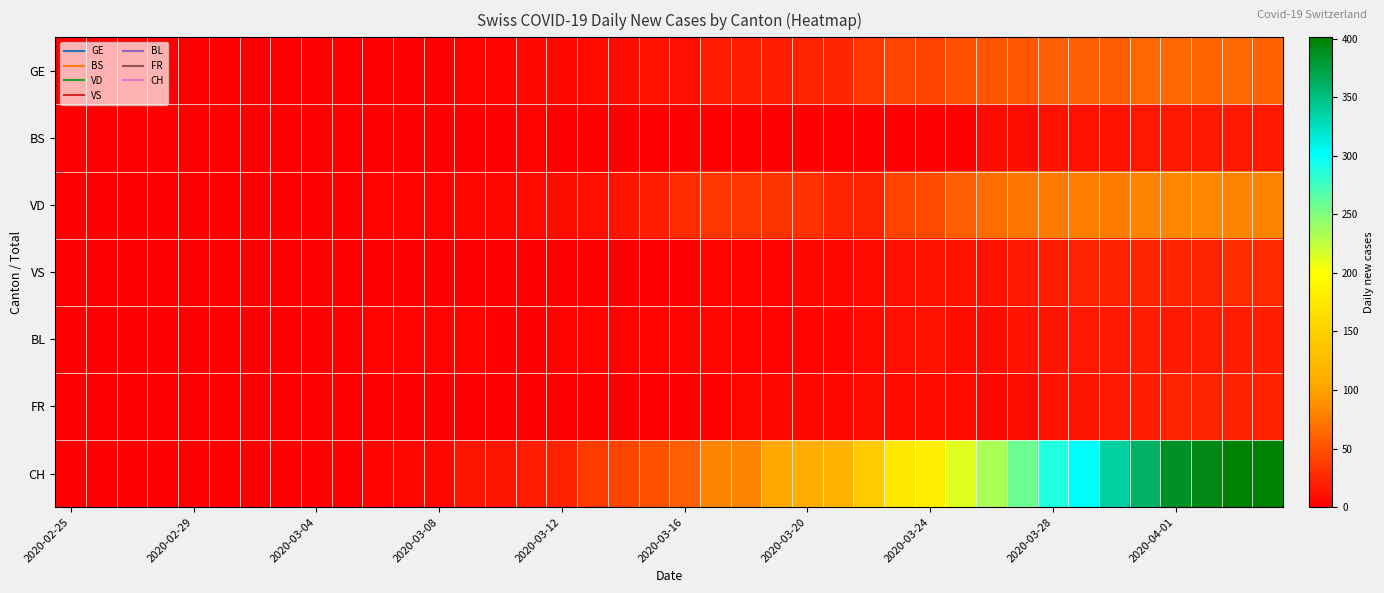

At how many categories does at least one series exceed 270?

8